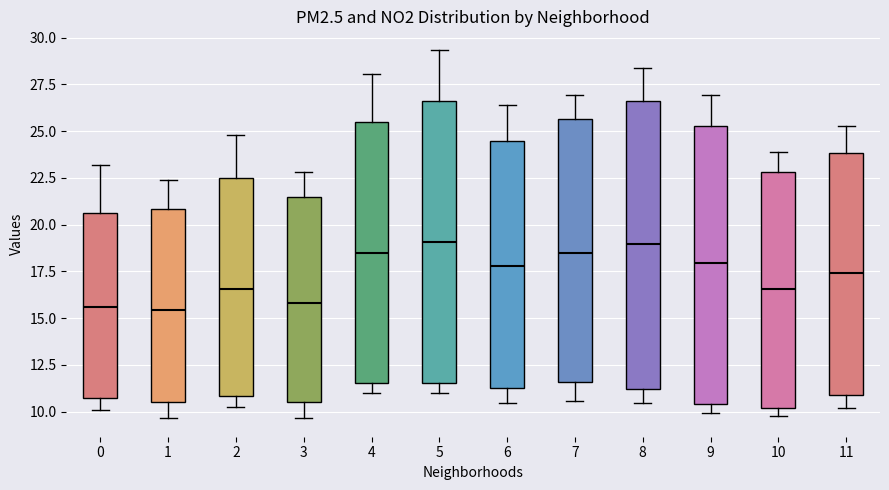

Reading left to right, transcribe this box plot: for each box, give where its median line is, the range the box spans, and where its two whiskers end, as read against the y-axis. The values are not printed on the chart, so give them approximately, as read against the axis.

0: median 15.5, box 10.5 to 20.5, whiskers 10.0 to 23.0
1: median 15.5, box 10.5 to 21.0, whiskers 9.5 to 22.5
2: median 16.5, box 11.0 to 22.5, whiskers 10.5 to 25.0
3: median 16.0, box 10.5 to 21.5, whiskers 9.5 to 23.0
4: median 18.5, box 11.5 to 25.5, whiskers 11.0 to 28.0
5: median 19.0, box 11.5 to 26.5, whiskers 11.0 to 29.5
6: median 18.0, box 11.5 to 24.5, whiskers 10.5 to 26.5
7: median 18.5, box 11.5 to 25.5, whiskers 10.5 to 27.0
8: median 19.0, box 11.0 to 26.5, whiskers 10.5 to 28.5
9: median 18.0, box 10.5 to 25.5, whiskers 10.0 to 27.0
10: median 16.5, box 10.0 to 23.0, whiskers 10.0 (just below the box's lower edge) to 24.0
11: median 17.5, box 11.0 to 24.0, whiskers 10.0 to 25.5